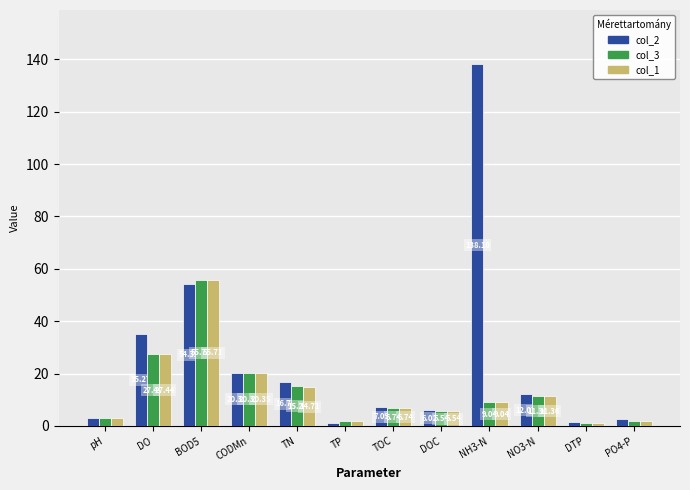

True or false: col_1 has a value of 1.2 at DTP.

True